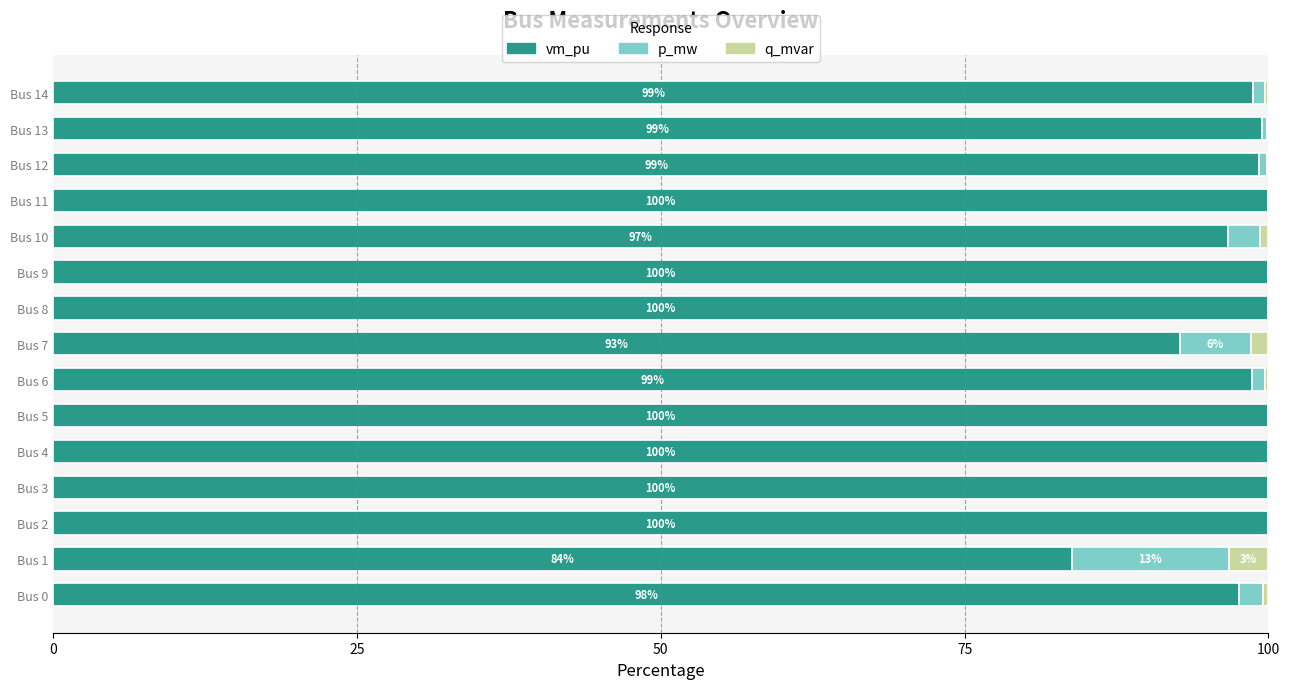

Is it true that vm_pu equals 62.5 at Bus 6?

False